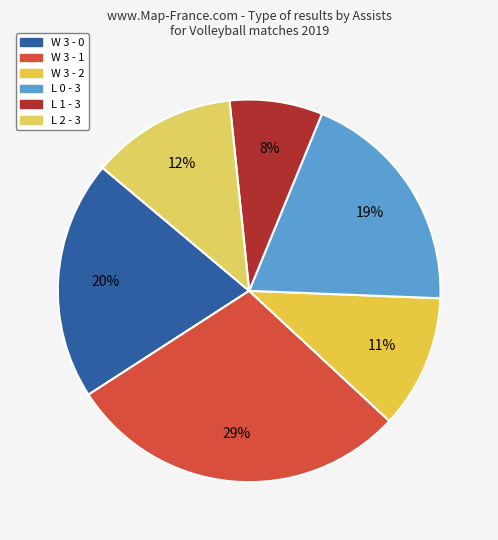

Is there a majority slice in this chart?

No